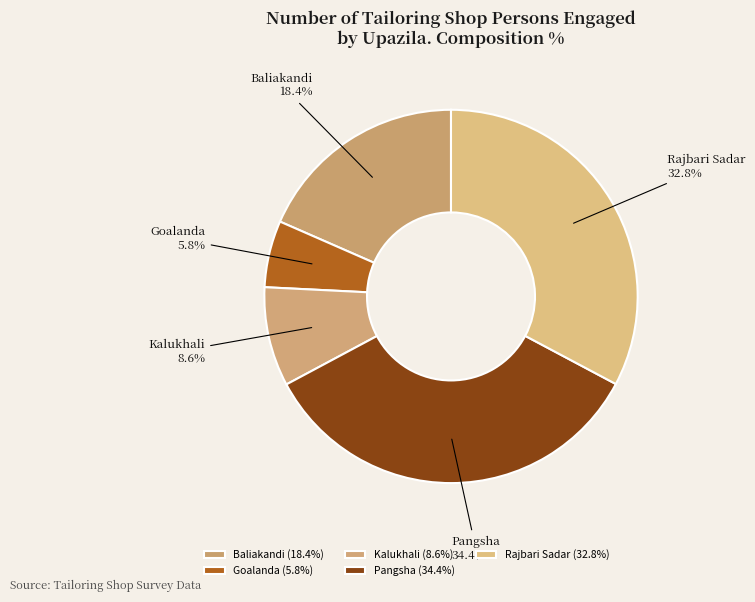

Count the number of slices in the pie.

5